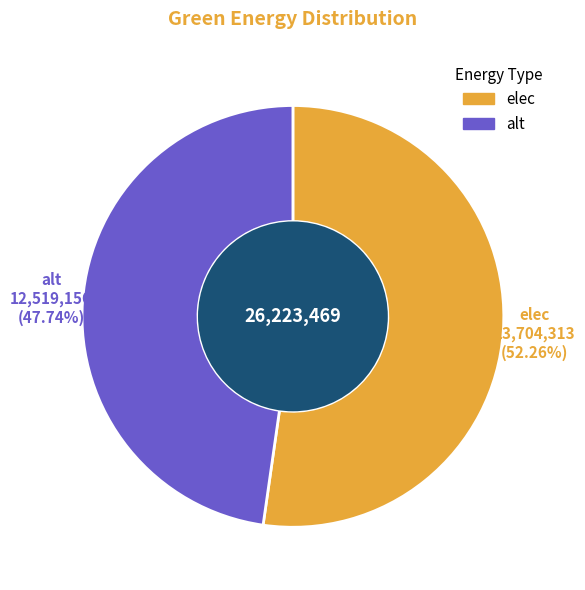

How many slices are in this pie chart?

2